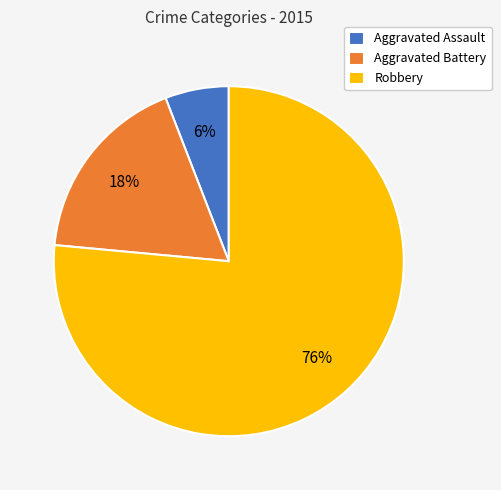

Which category has the smallest portion of the pie?

Aggravated Assault